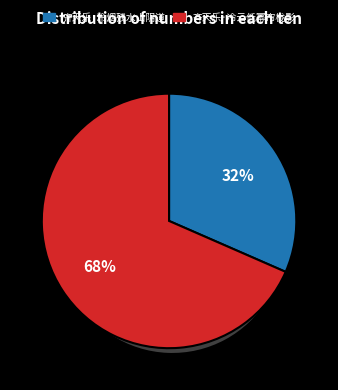

Approximately how many times larger is the value at 齐天乐·冷云低幂帘栊影 compared to 齐天乐·冷烟残水山阴道?

2.2